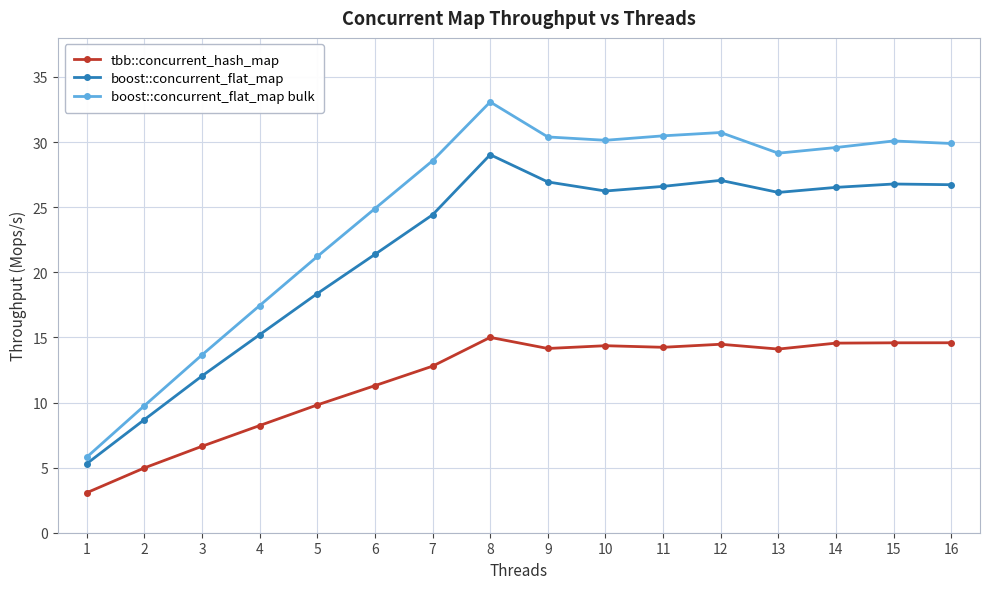

What is the total value across all series at 13?

69.4